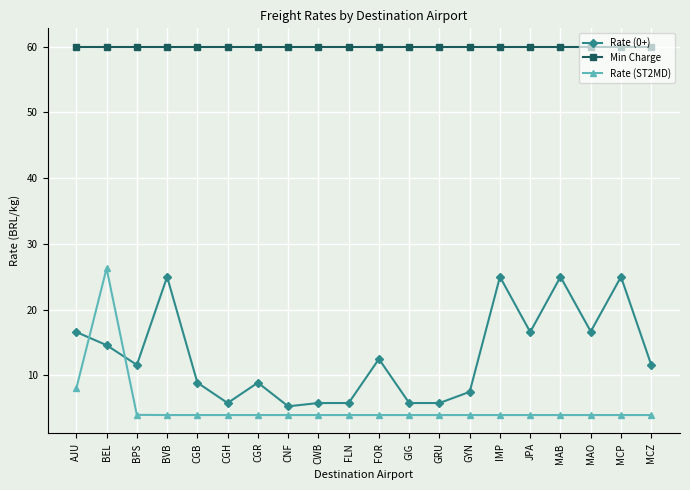

Where do Rate (ST2MD) and Rate (0+) first cross each other?

AJU and BEL